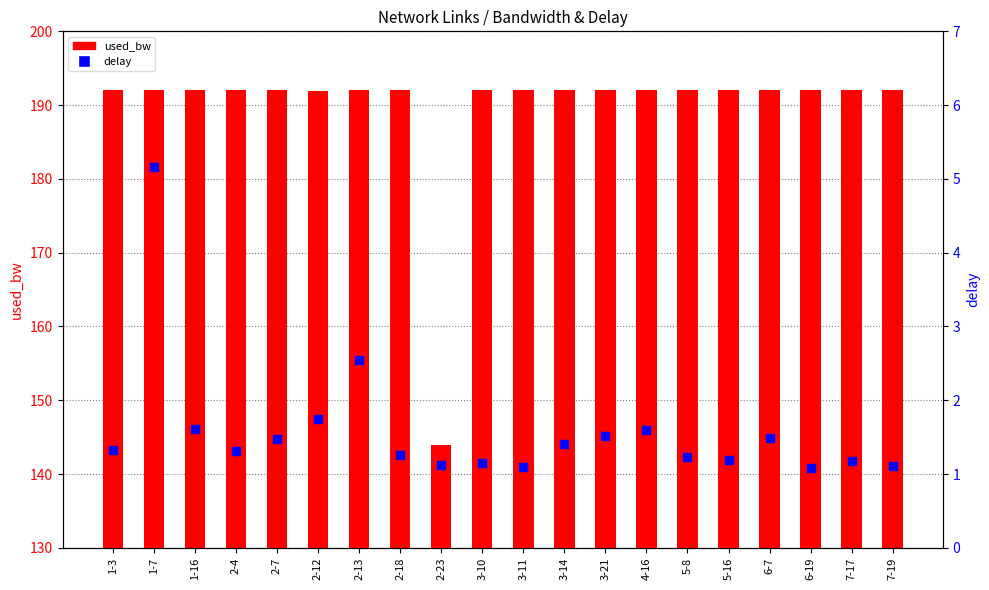

Is the value of delay at 2-12 greater than the value of used_bw at 2-13?

No